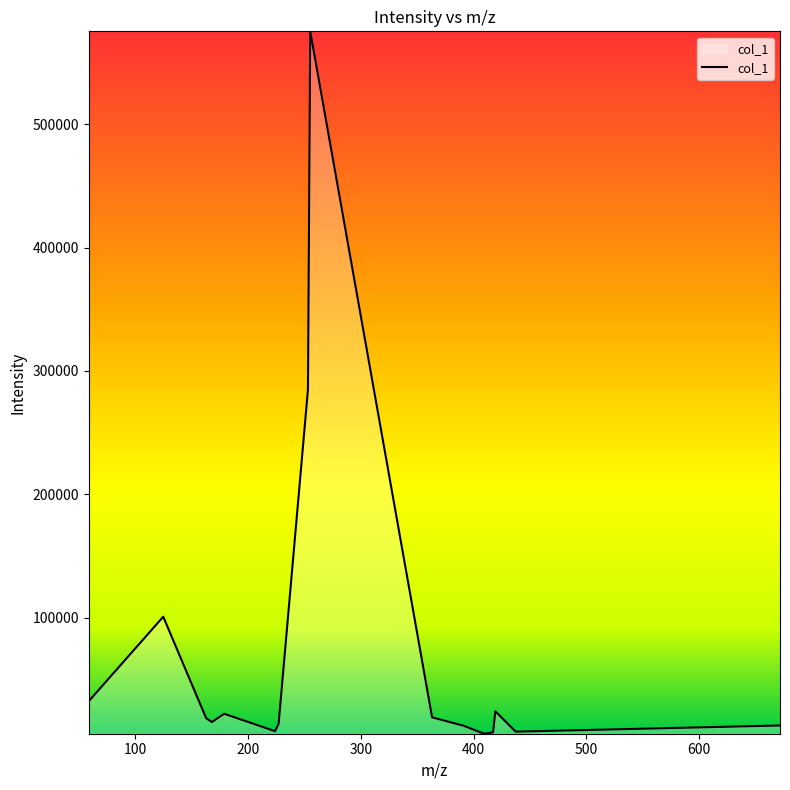

How many values are below 18624?

8